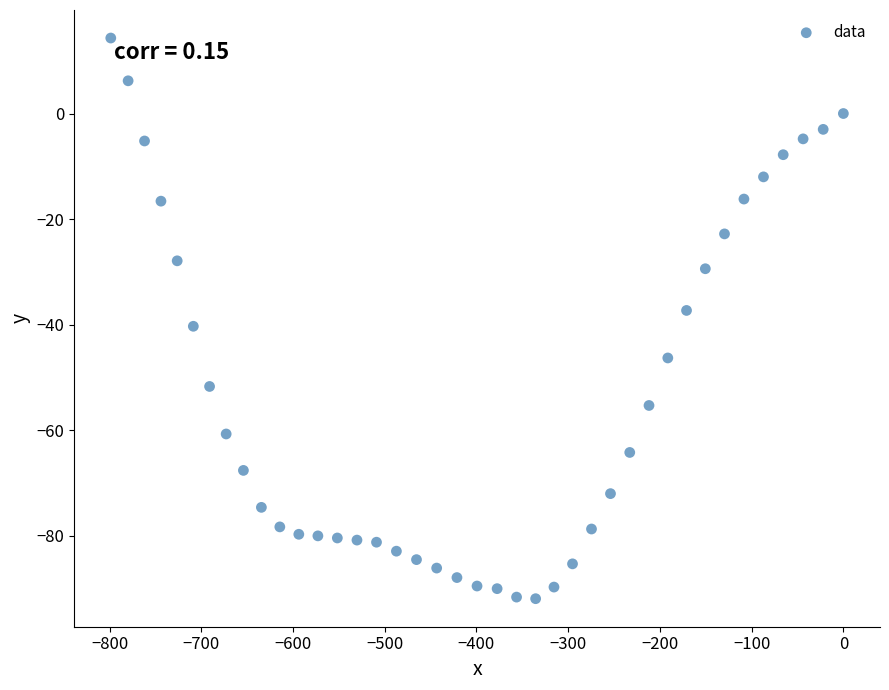

What is the range of X values (max minus min)?

798.7